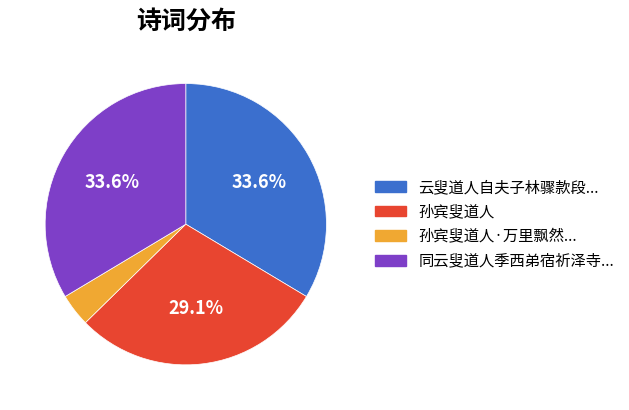

How many slices are in this pie chart?

4